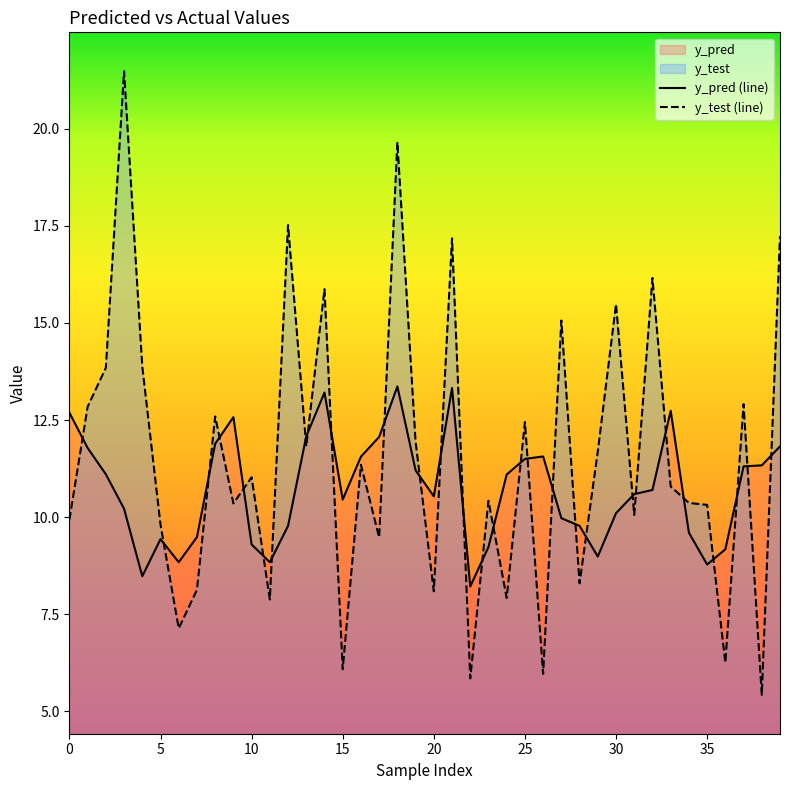

True or false: y_test (line) has a value of 2.7 at 35.

False